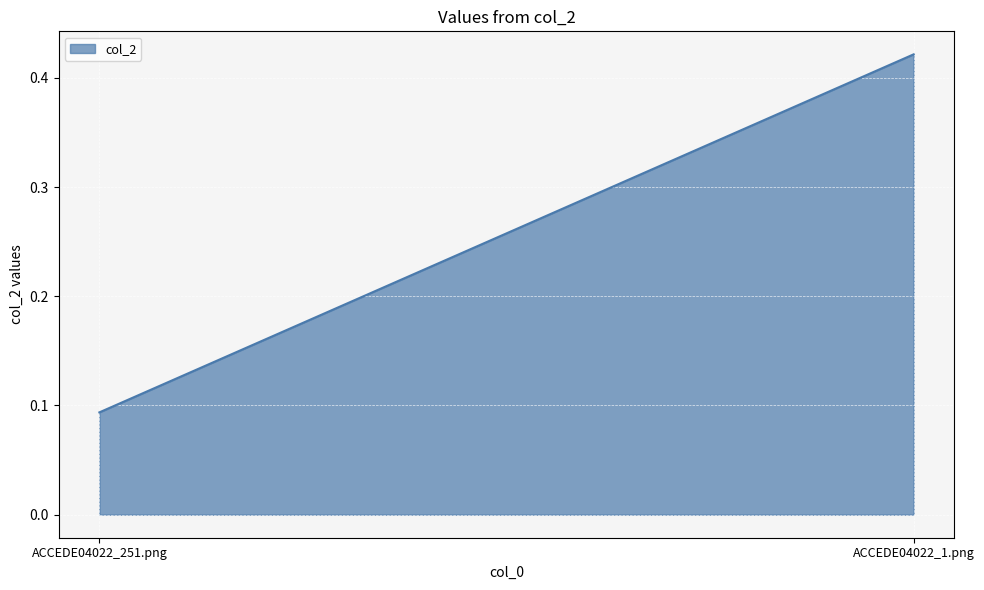

Reading left to right, what are all the values shown in this chart?

0.1	0.4